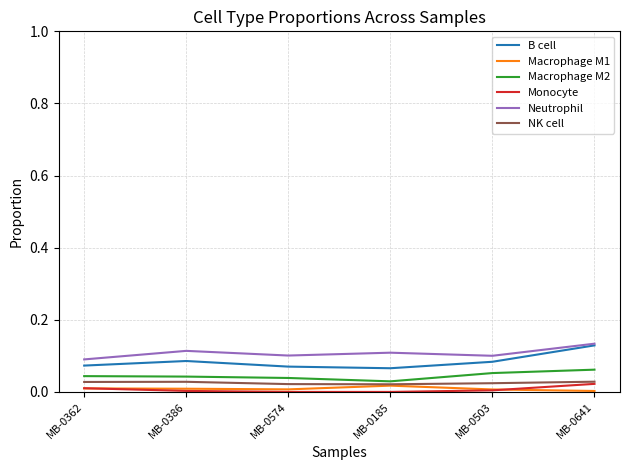

Is the value of Macrophage M2 at MB-0574 greater than the value of Neutrophil at MB-0185?

No